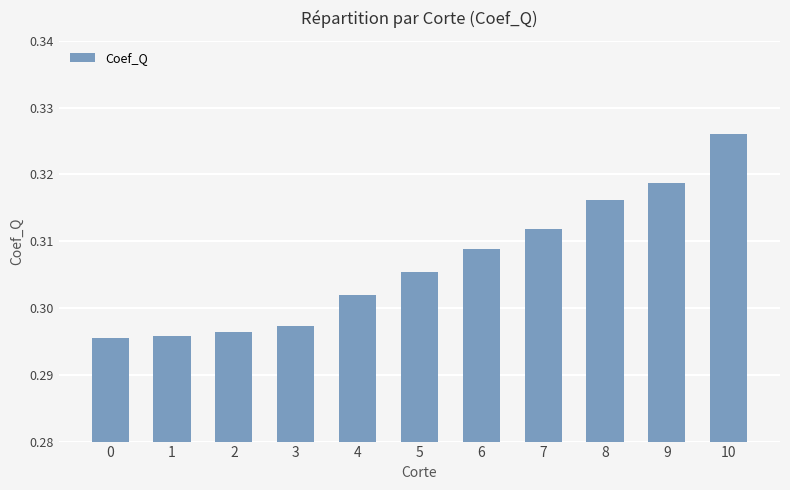

At which category does the chart reach its peak across all series?

10